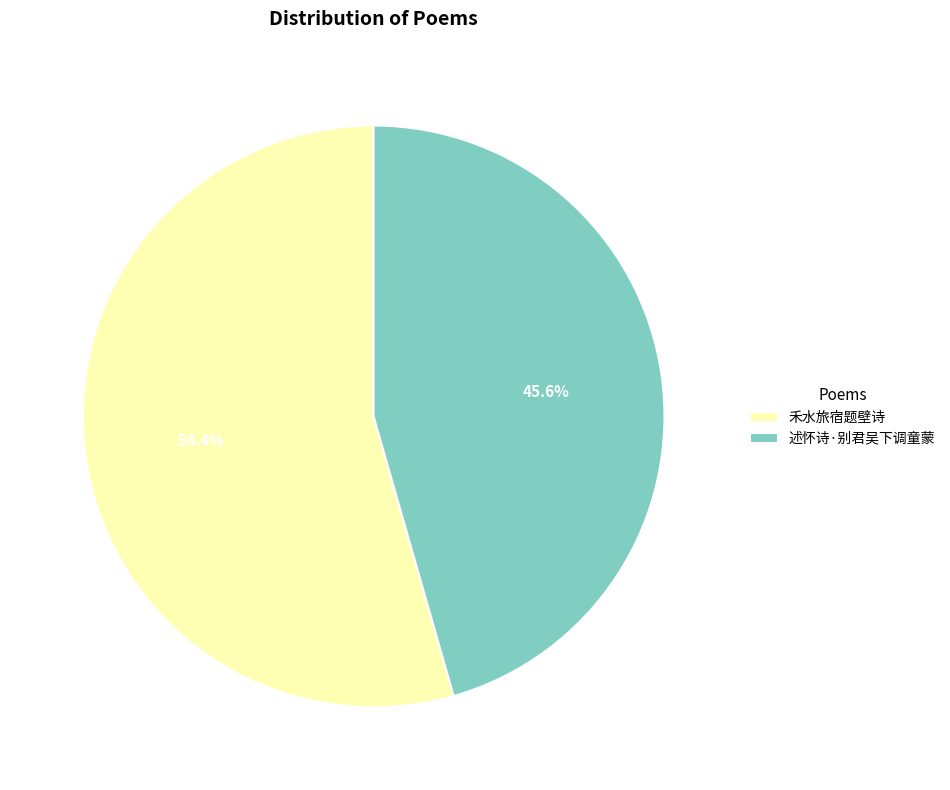

How many segments does this pie chart have?

2